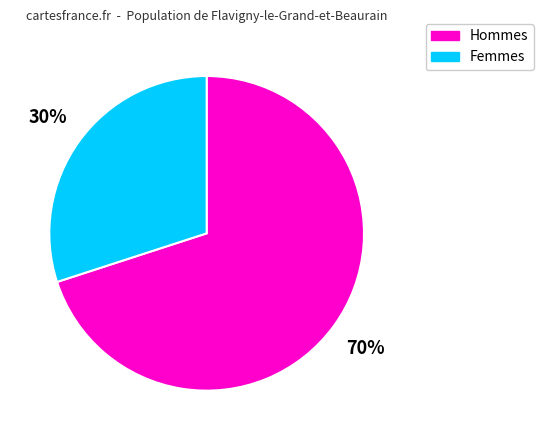

To the nearest percent, what is the difference between the largest and smallest slice percentages?

40%